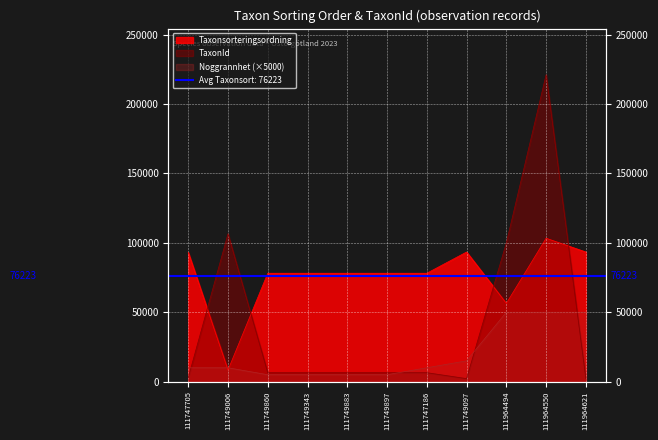

Rank the series at 111749883 from lowest to highest value.

Noggrannhet, TaxonId, Taxonsorteringsordning